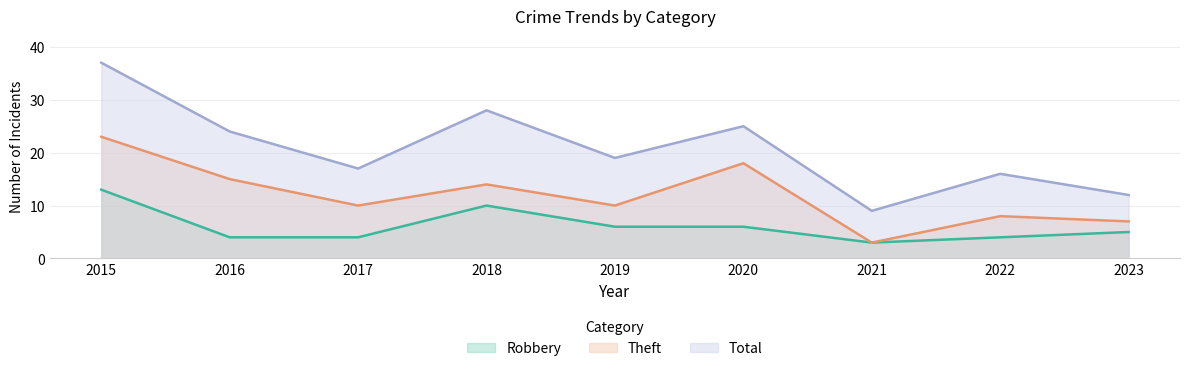

At how many categories does at least one series exceed 35?

1